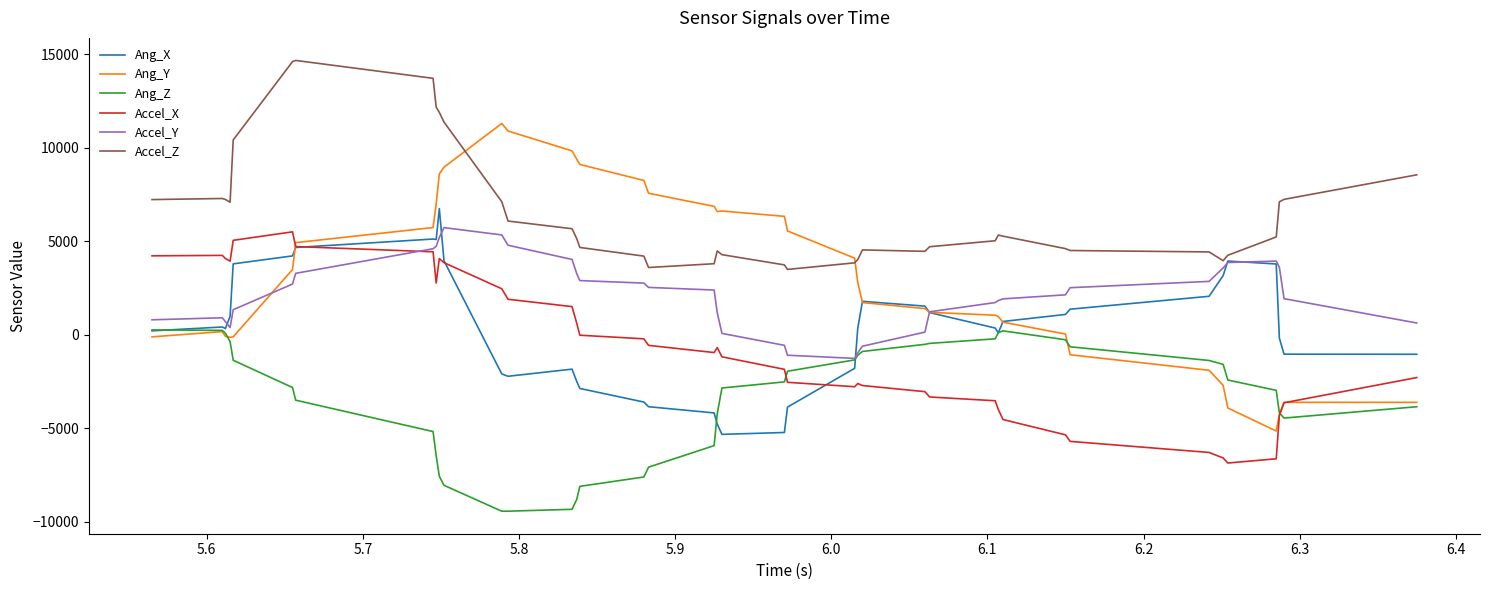

Which series has the largest total across all categories?

Accel_Z